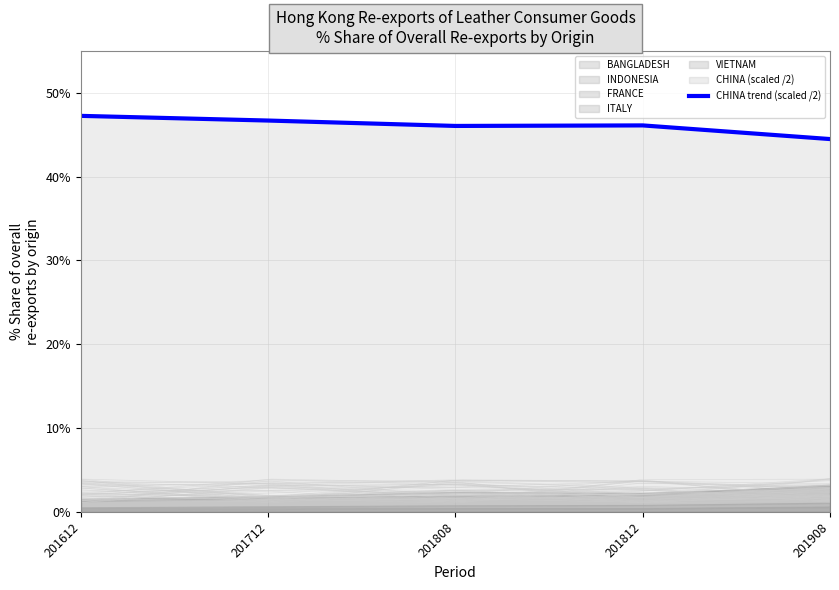

What is the value of the 3rd point from the left?

46.0